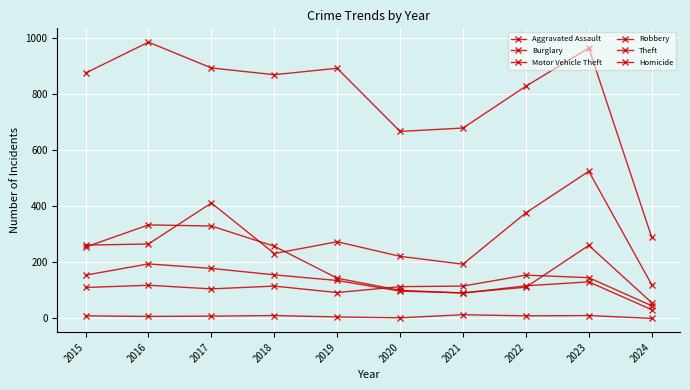

List the series in order of their peak value, highest first.

Theft, Motor Vehicle Theft, Burglary, Robbery, Aggravated Assault, Homicide